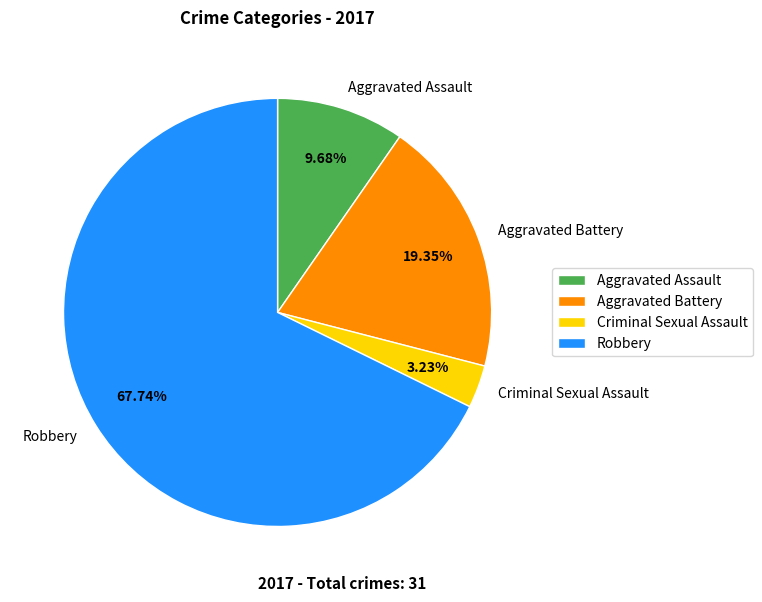

What percentage is the Aggravated Assault slice, to the nearest percent?

10%